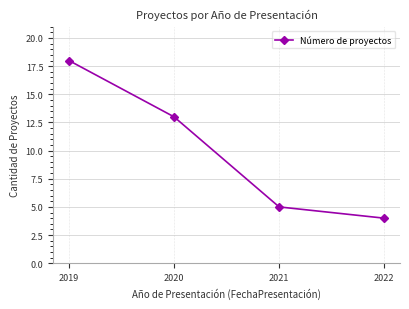

What is the difference between the maximum and minimum values?

14